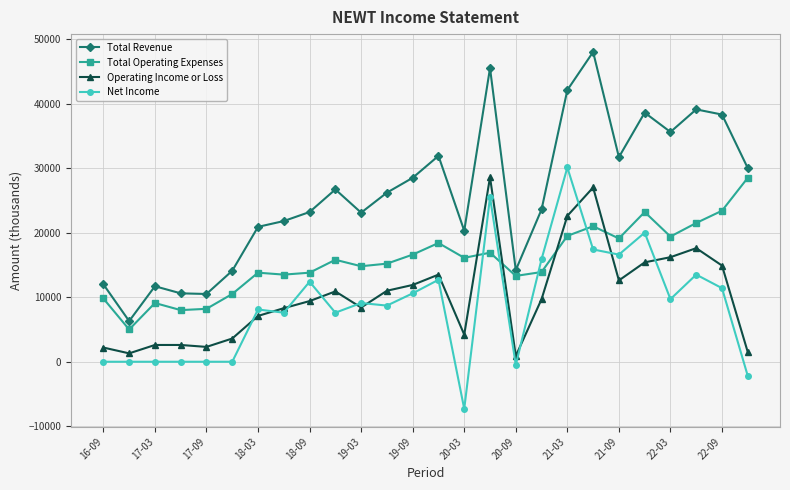

True or false: Total Revenue has more than 0 points higher than both neighbors.

True